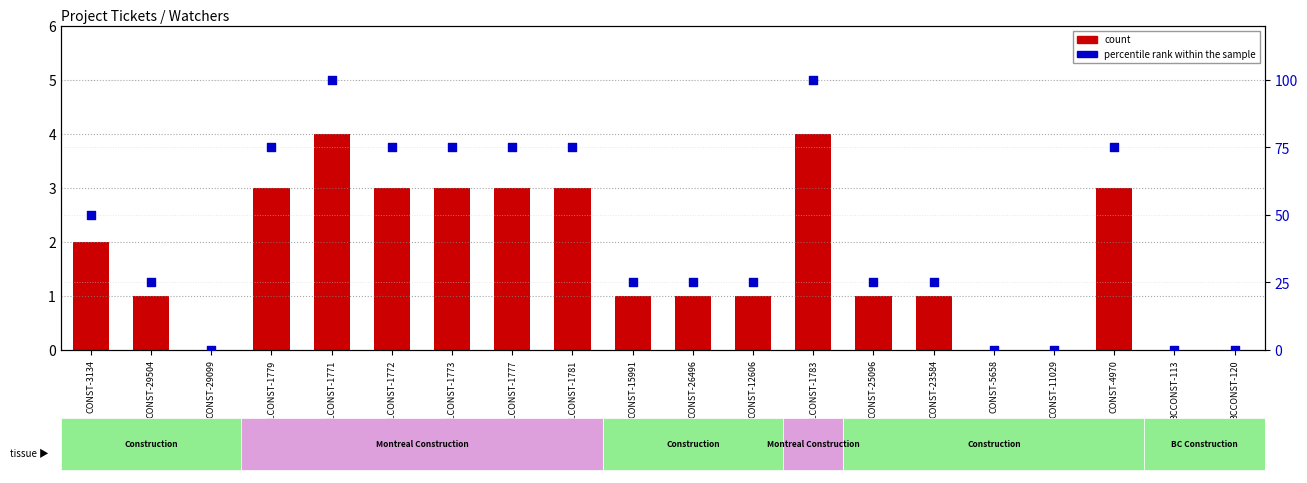

What are all the series names shown in the legend?

count, percentile rank within the sample